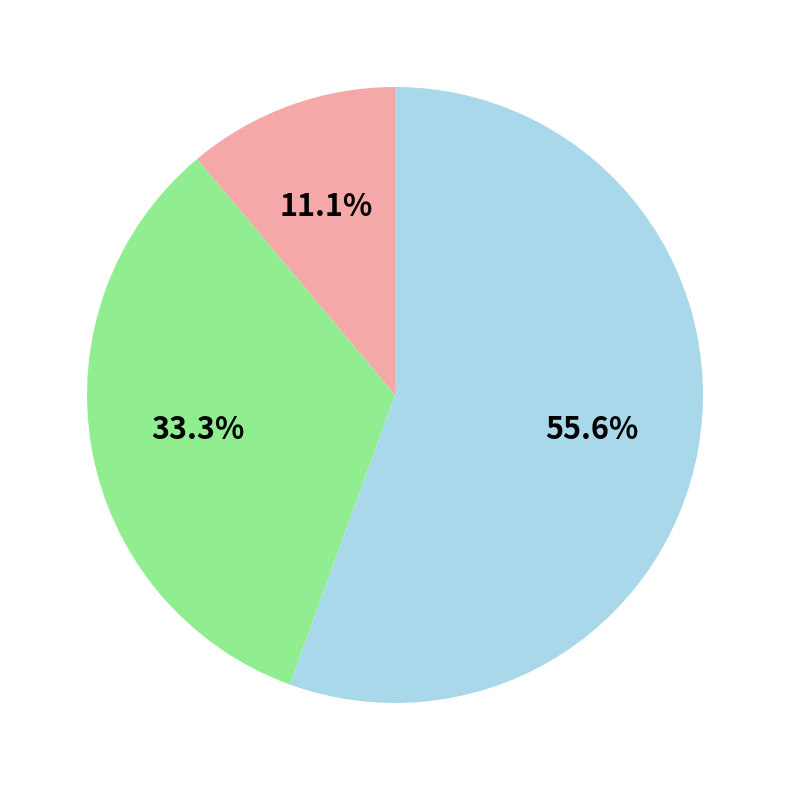

Is there any slice that represents more than half of the pie?

Yes